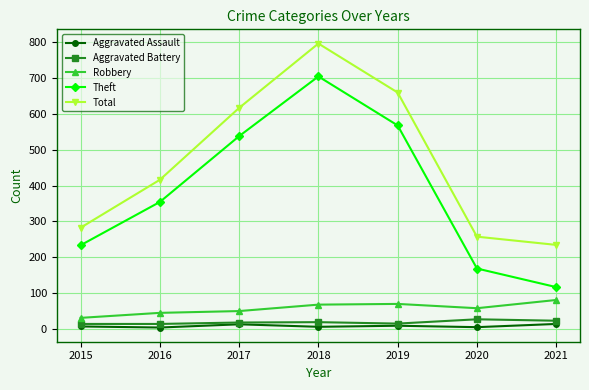

At 2016, list the series in order from smallest to largest.

Aggravated Assault, Aggravated Battery, Robbery, Theft, Total